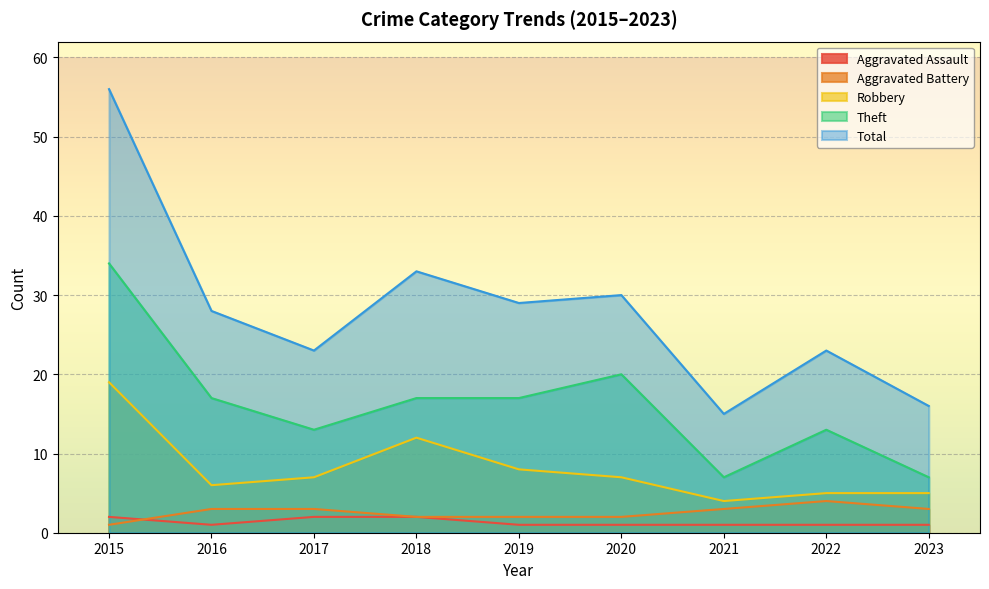

What is the greatest value displayed?

56